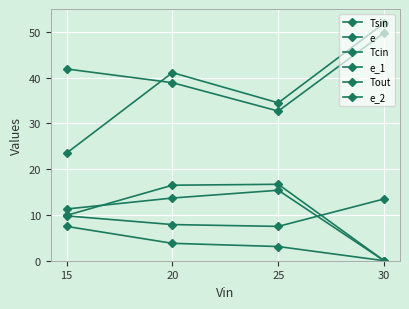

Reading left to right, transcribe all the data shown in this chart.

Tsin: 15=41.9	20=38.9	25=32.7	30=49.8
e: 15=11.3	20=13.7	25=15.4	30=0.0
Tcin: 15=23.5	20=41.1	25=34.5	30=51.9
e_1: 15=9.9	20=16.5	25=16.7	30=0.0
Tout: 15=9.8	20=7.9	25=7.5	30=13.5
e_2: 15=7.5	20=3.8	25=3.1	30=0.0